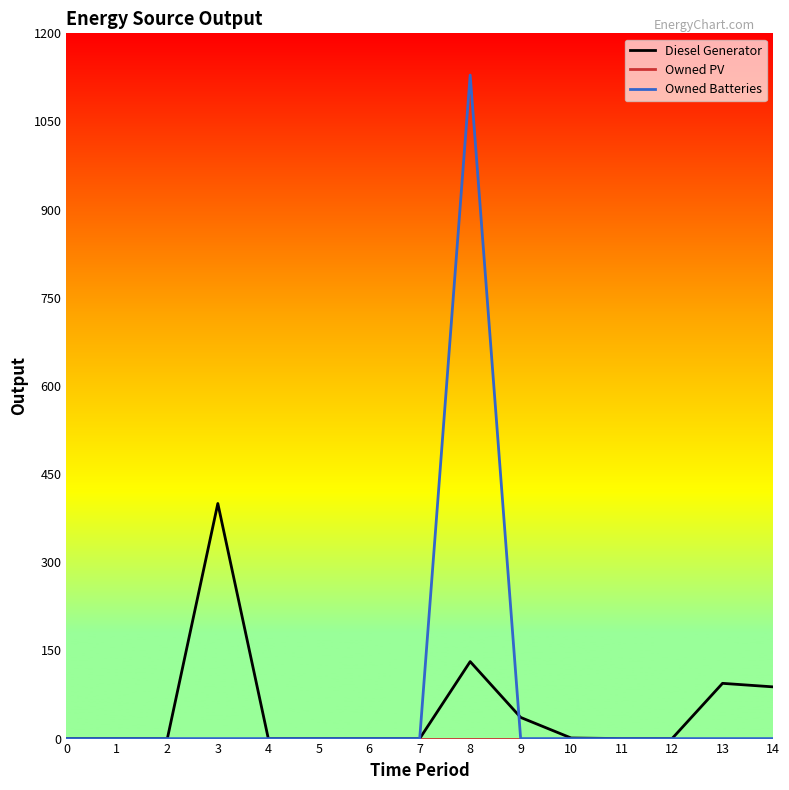

At which category is the sum across all series the highest?

8